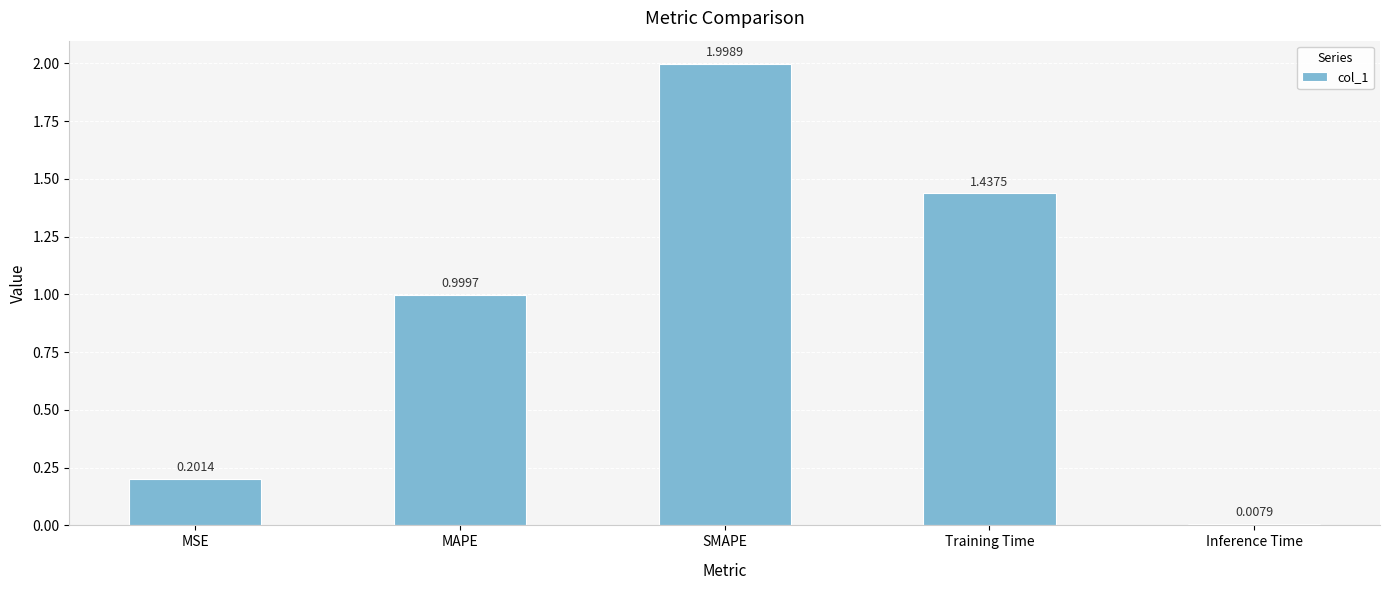

How many bars are there in total?

5